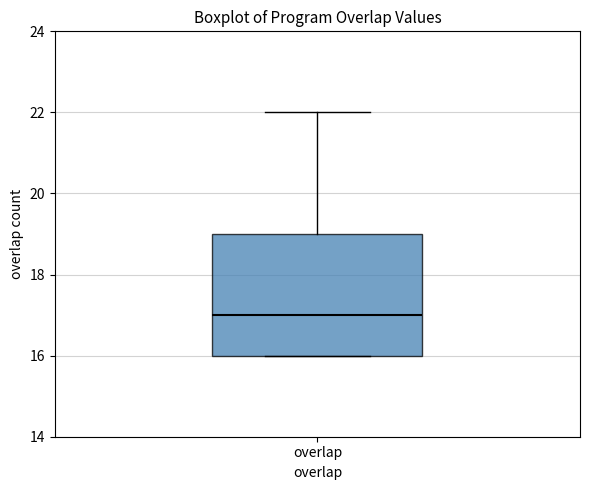

Read this box plot against the y-axis: the position of the median line, the range covered by the box, and the ends of both whiskers. The values are not printed on the chart, so give them approximately, as read against the axis.

median 17, box 16 to 19, whiskers 16 to 22